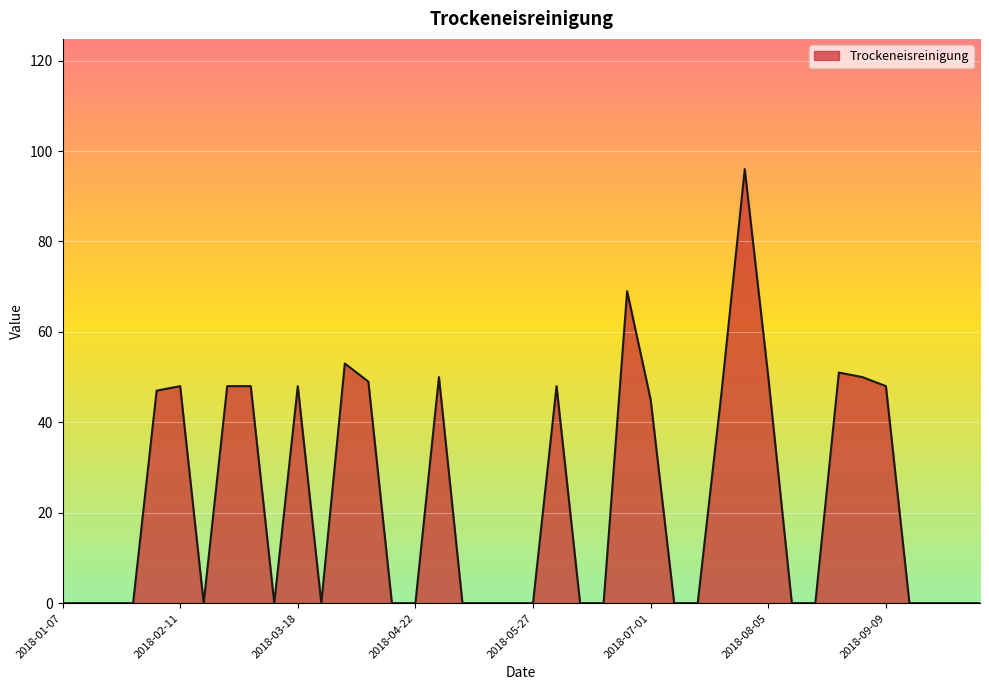

What is the maximum value shown in the chart?

96